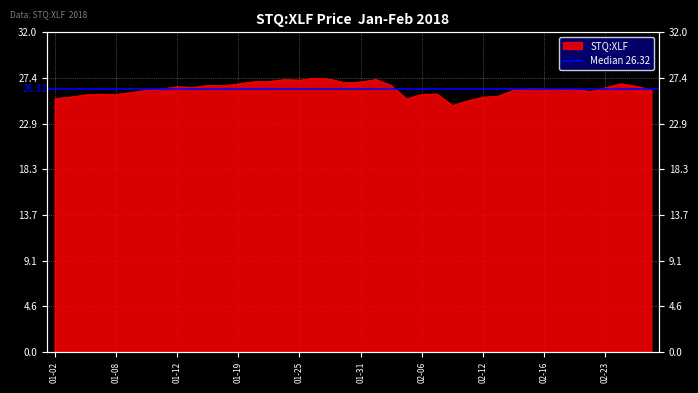

Reading left to right, what are all the values shown in this chart?

25.4	25.5	25.7	25.8	25.8	26.0	26.2	26.3	26.6	26.5	26.7	26.7	26.8	27.1	27.1	27.3	27.2	27.4	27.3	27.0	27.0	27.3	26.7	25.3	25.8	25.8	24.7	25.2	25.5	25.6	26.2	26.4	26.3	26.3	26.3	26.1	26.5	26.9	26.6	26.2